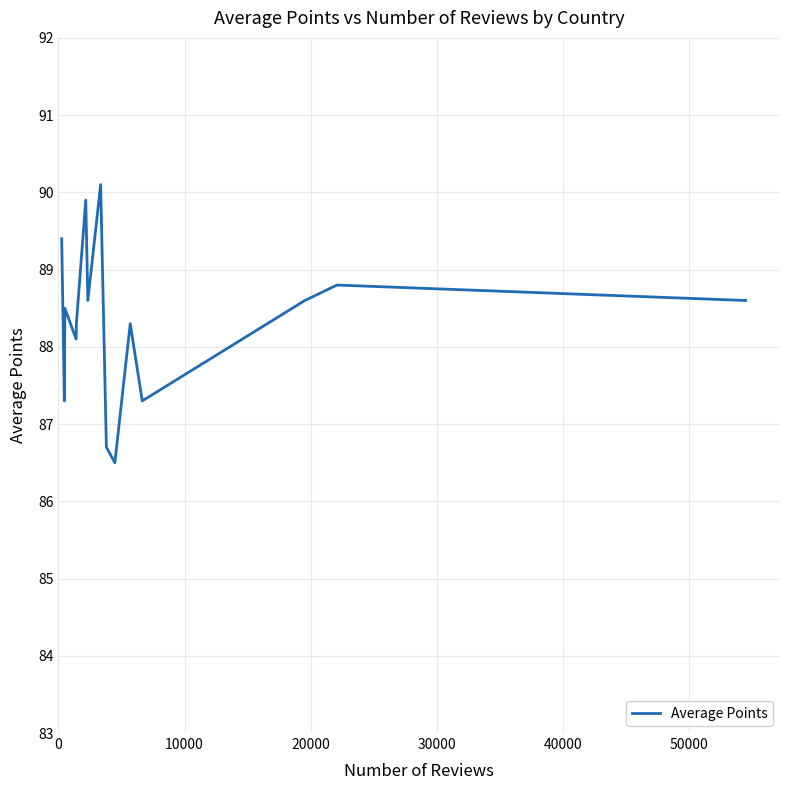

Does the chart display data point markers on the line(s)?

No